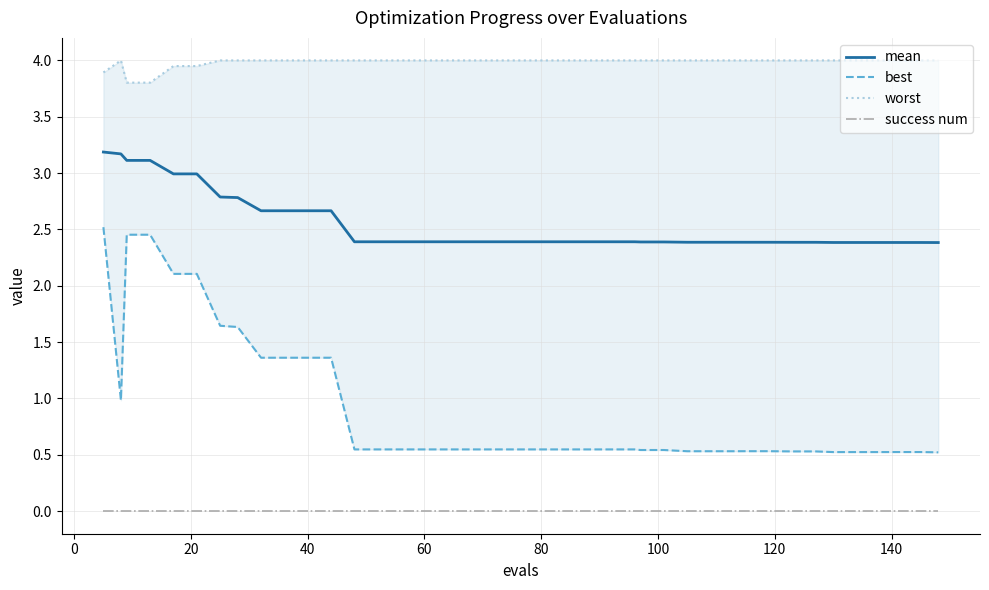

What are all the series names shown in the legend?

mean, best, worst, success num